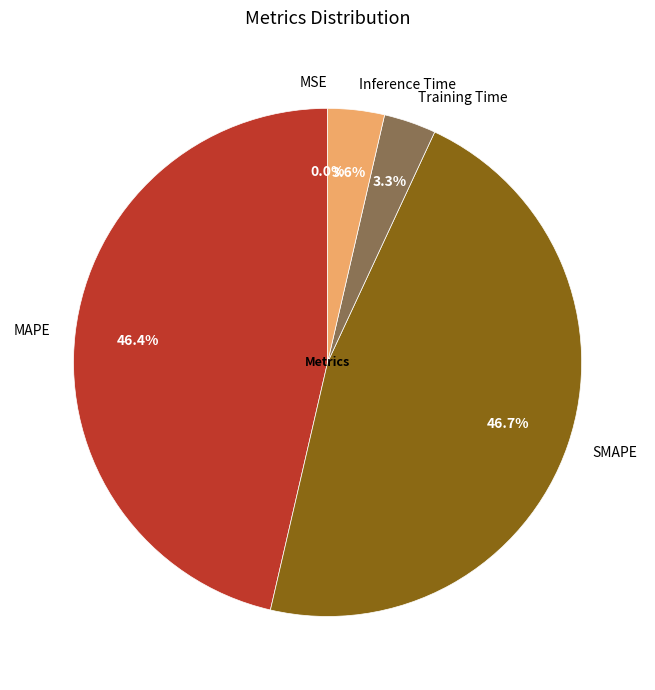

What percentage do MAPE and Training Time together represent?

49.7%